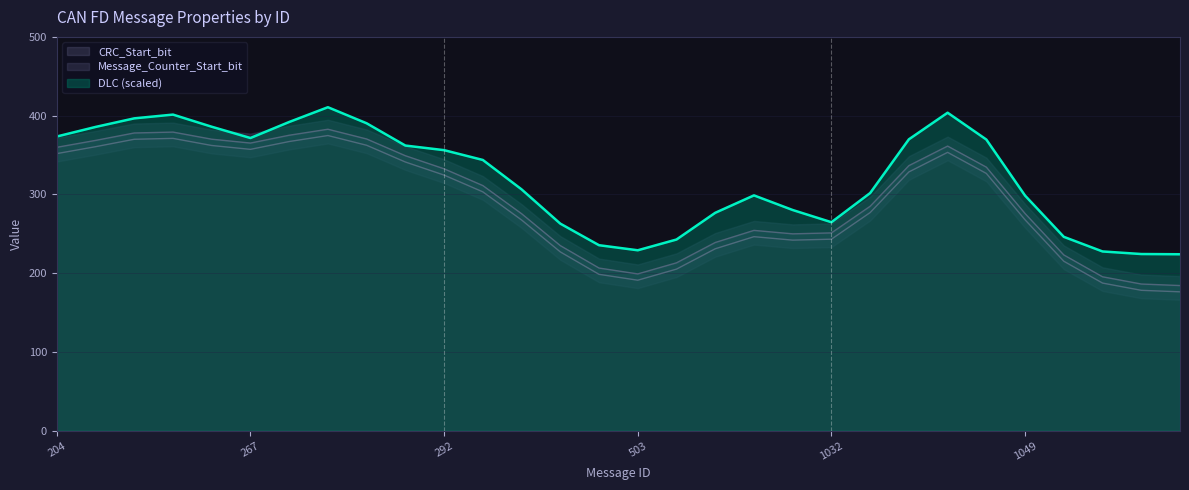

In Message_Counter_Start_bit, how many points are lower than both neighbors (excluding endpoints)?

3